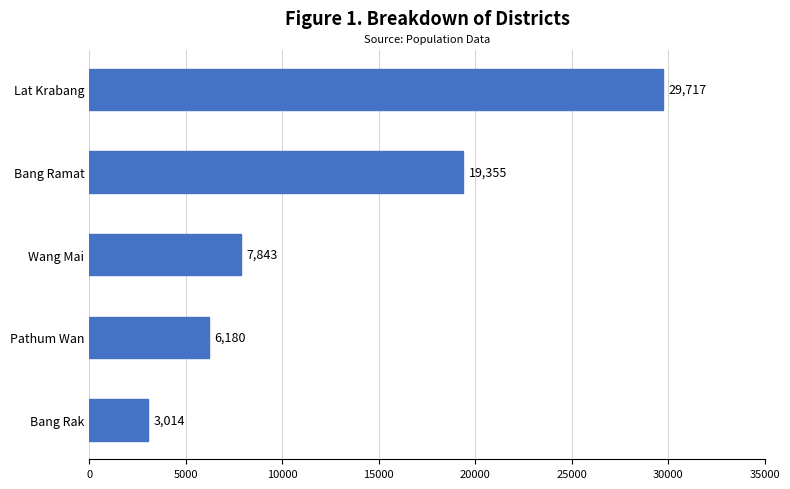

True or false: the data shows 6180 at Pathum Wan.

True